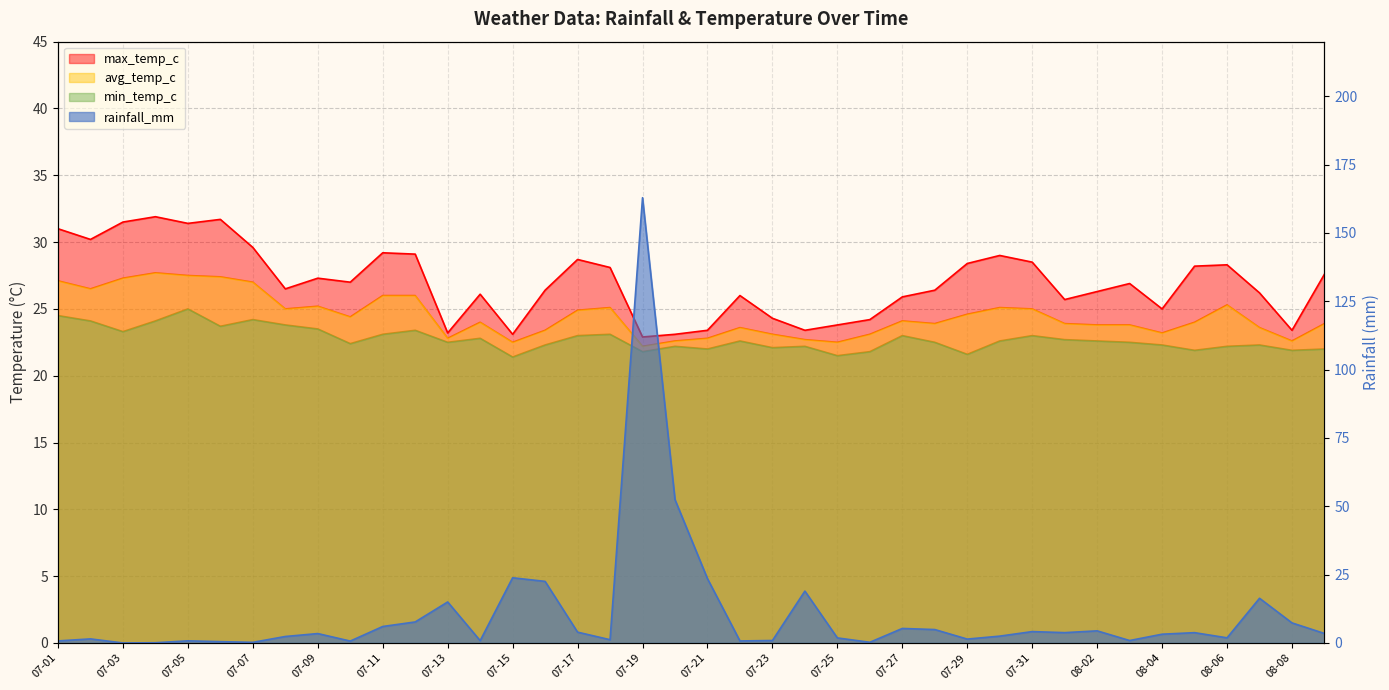

What is the spread (max minus min) of values at 07-05?

30.6